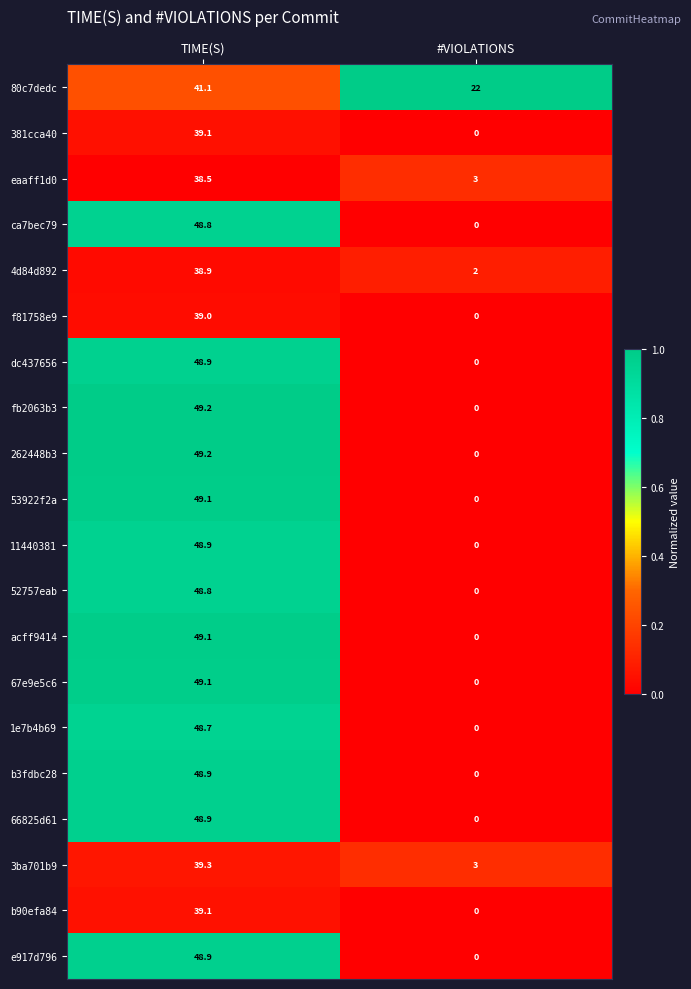

What is the spread (max minus min) of values at #VIOLATIONS?

22.0